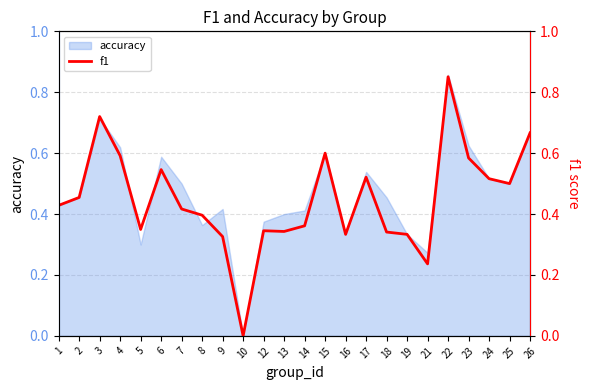

What is the maximum value shown in the chart?

0.9